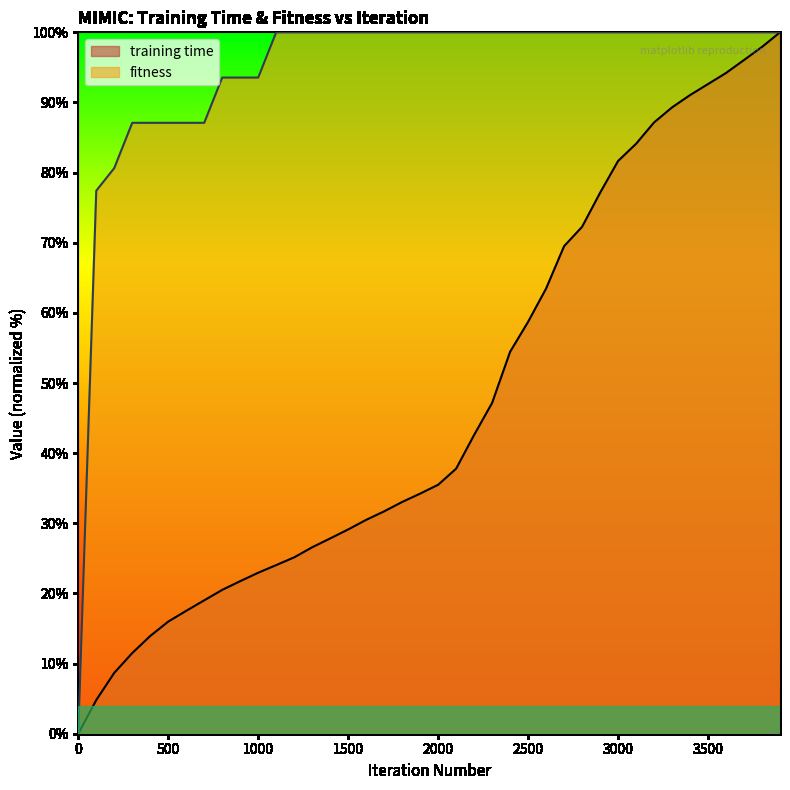

How many lines are shown in the chart?

2